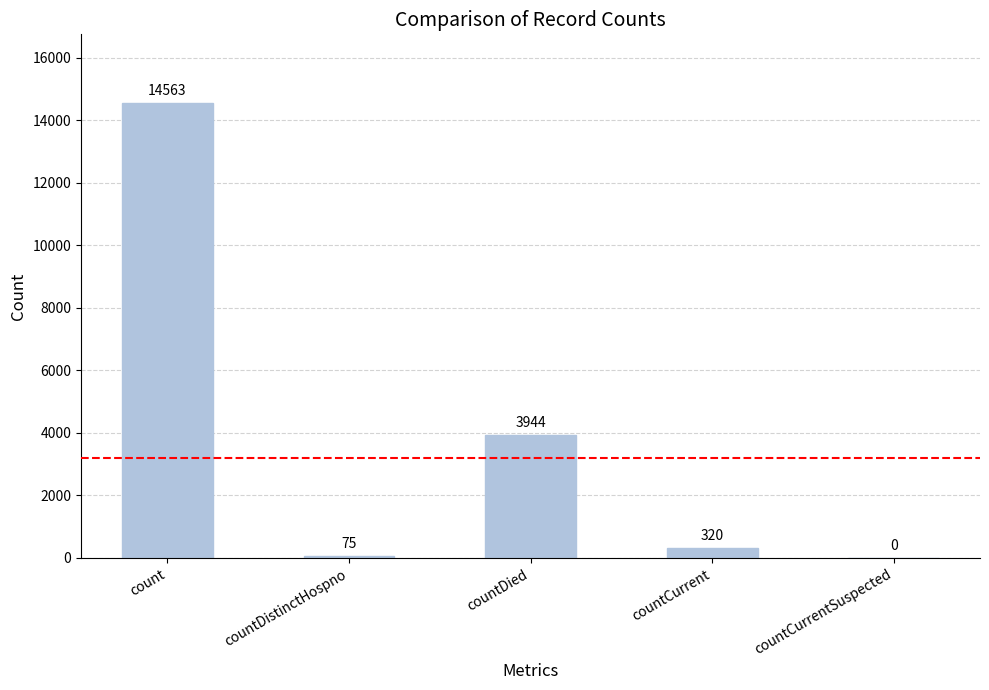

At which label is the value closest to 7281?

countDied